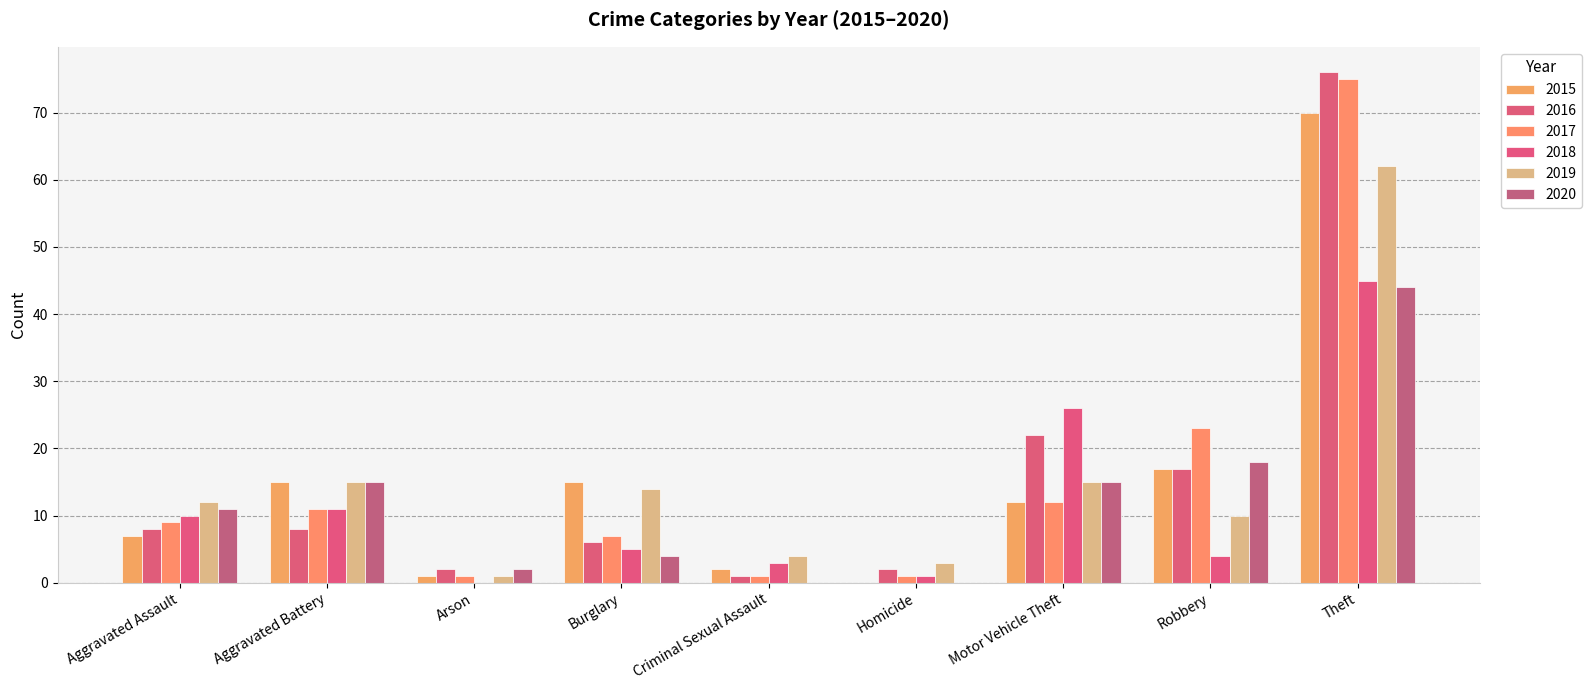

How many positive values does the 2015 series have?

8